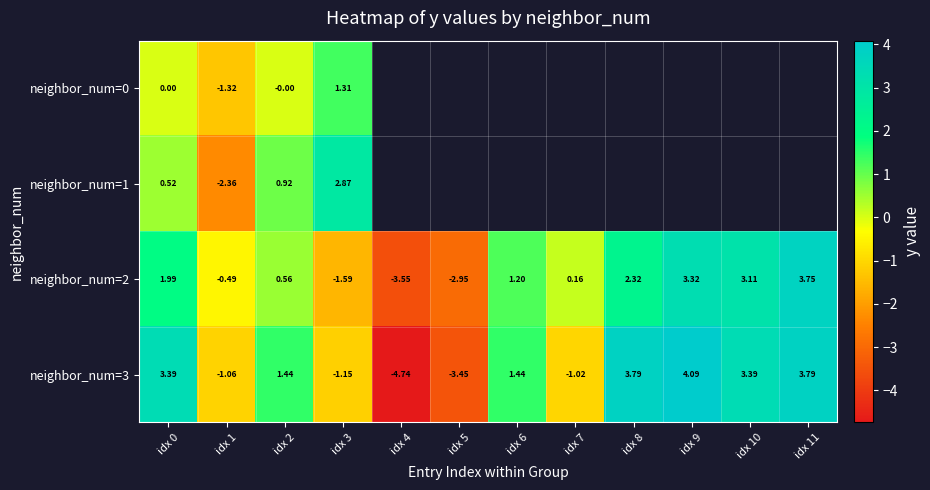

At which category is the sum across all series the highest?

idx 0